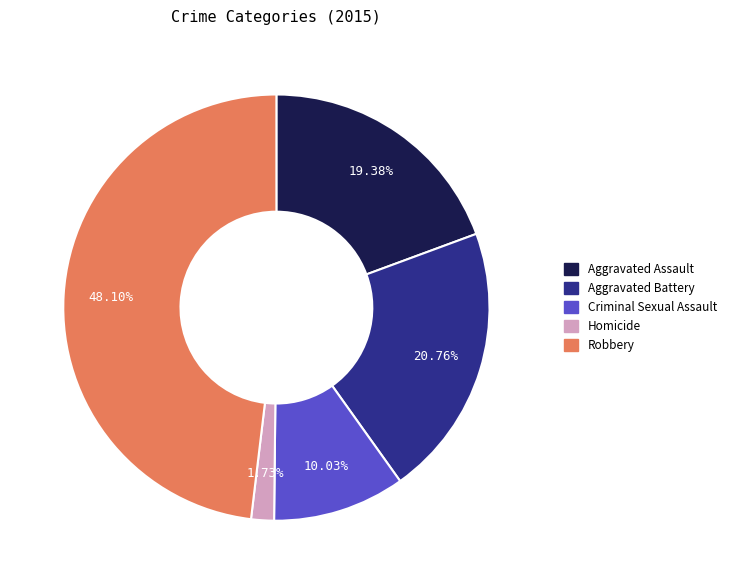

To the nearest percent, what percentage of the pie is Aggravated Battery?

21%